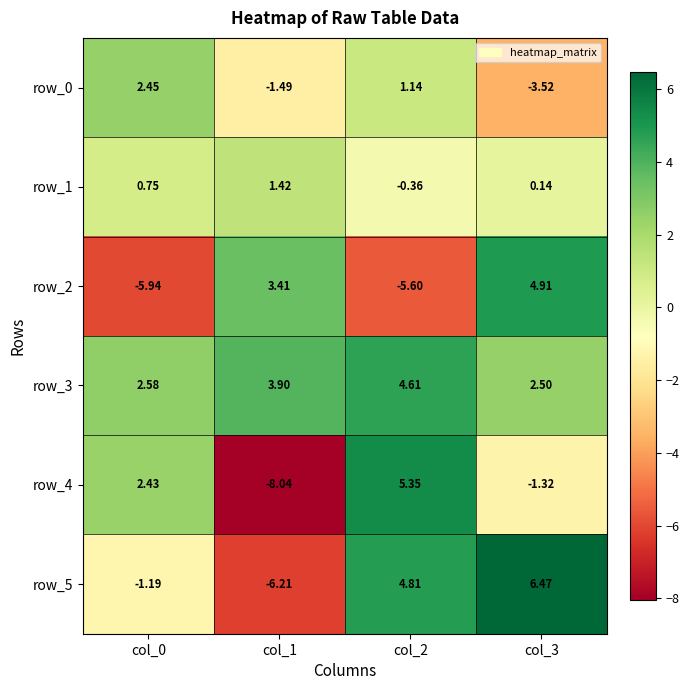

Where is row_4 nearest to the value -1?

col_3